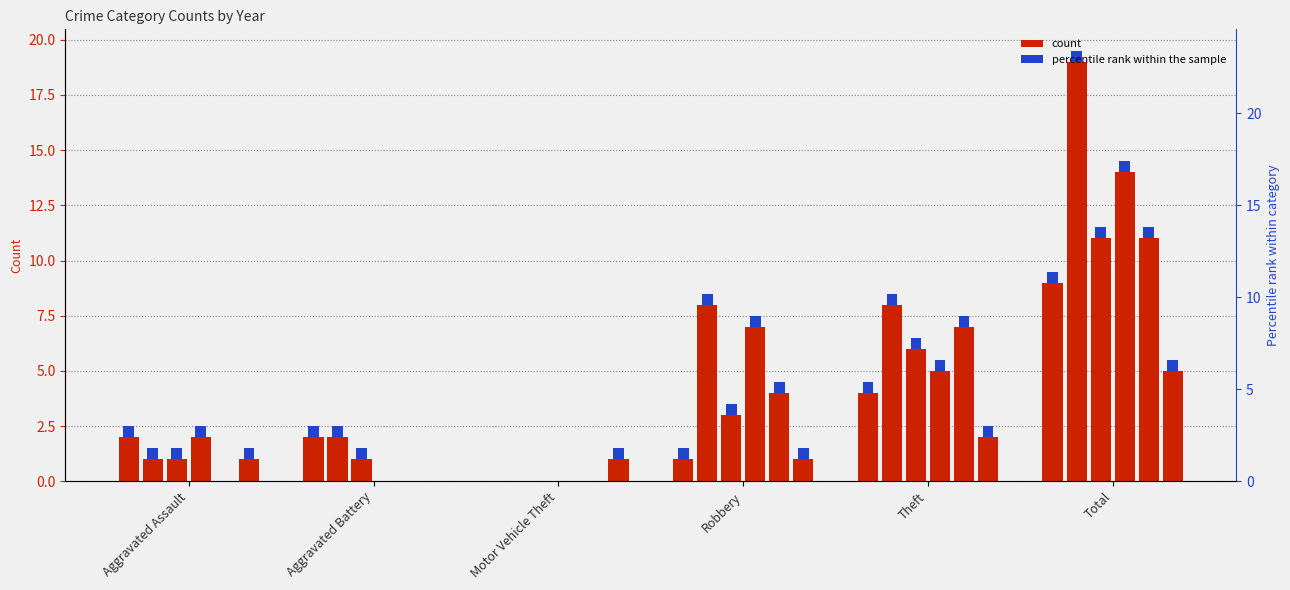

Which category has the lowest value across all series?

Motor Vehicle Theft